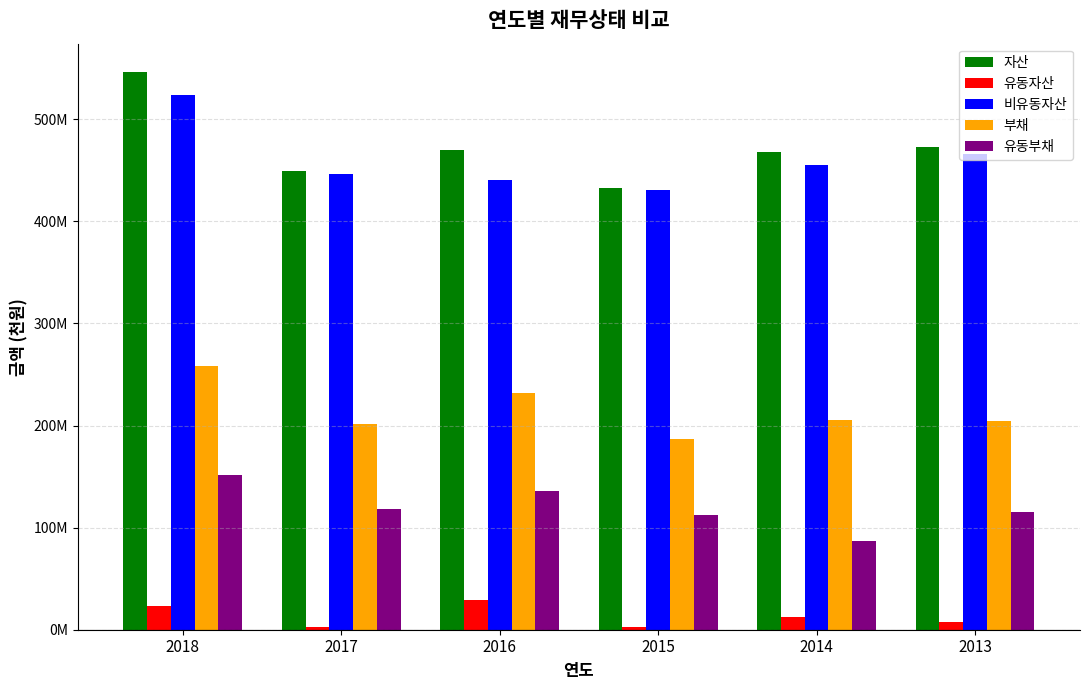

Does the chart contain stacked bars?

No